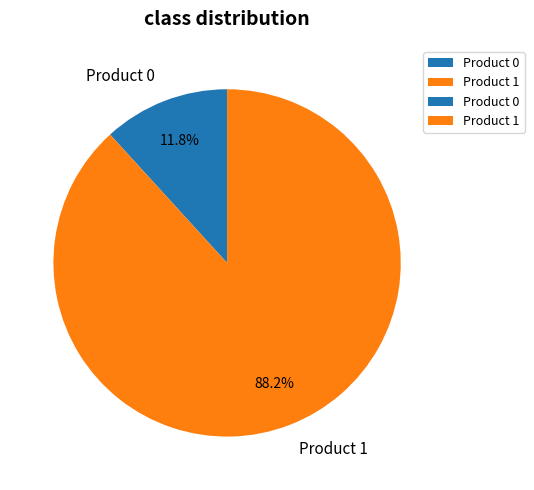

To the nearest percent, what is the combined percentage of Product 0 and Product 1?

100%